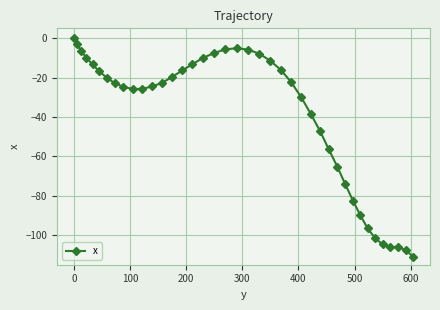

How many lines are shown in the chart?

1